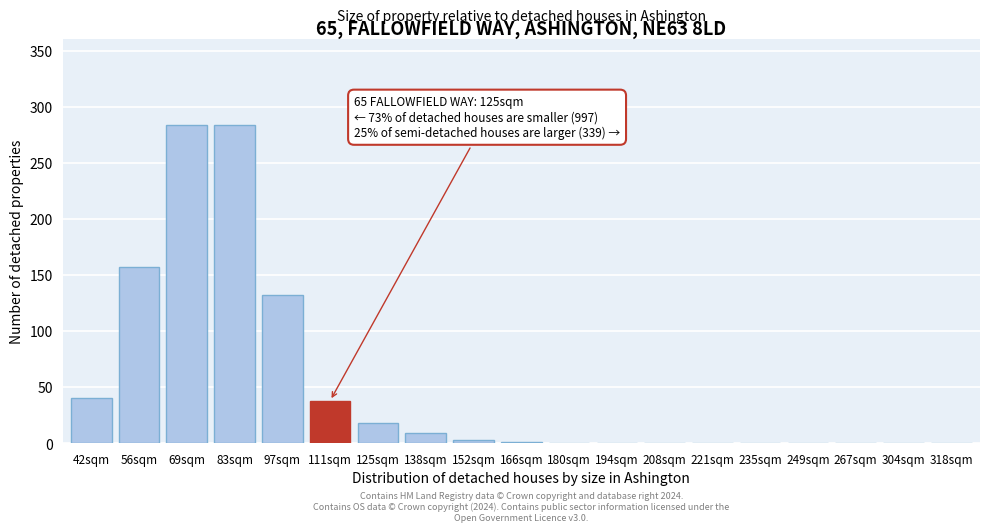

True or false: the data shows 1 at 166sqm.

True